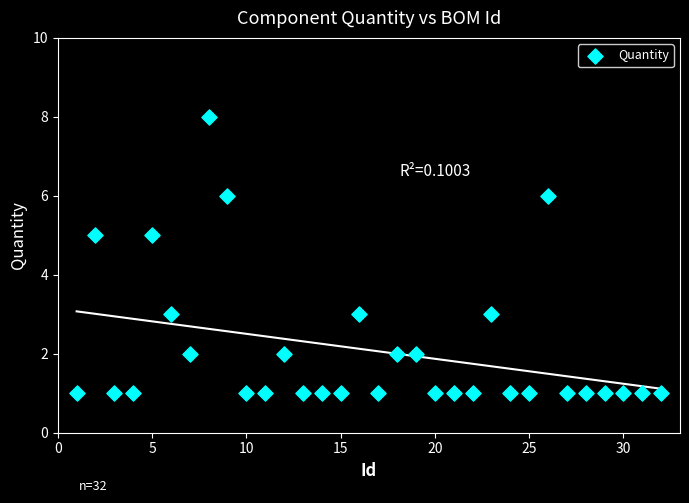

What is the range of X values (max minus min)?

31